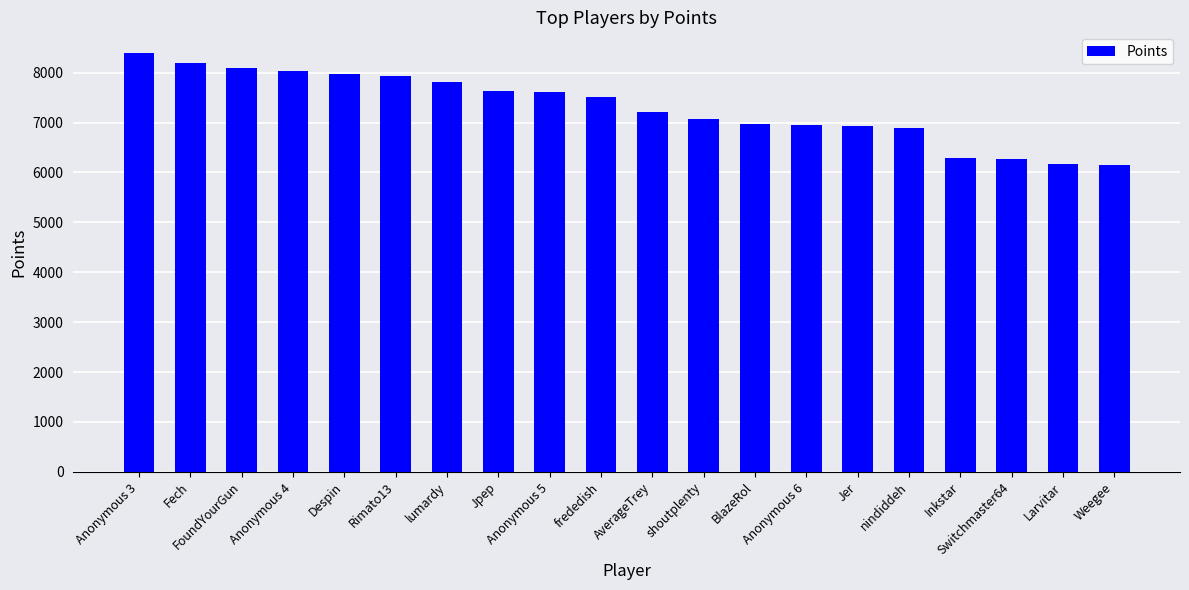

What is the sum of all values?

146102